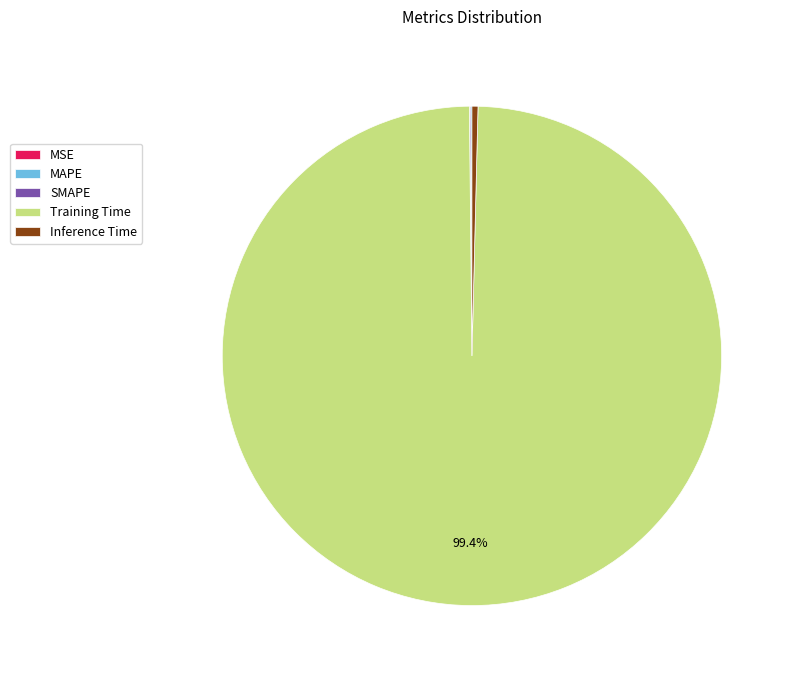

What is the largest slice in the pie chart?

Training Time